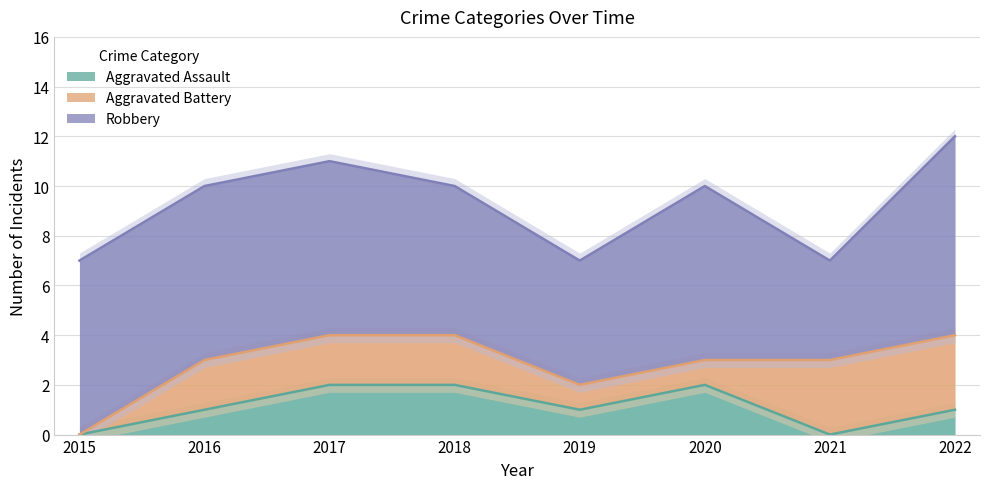

What is the difference between the maximum and minimum values in the Aggravated Assault series?

2